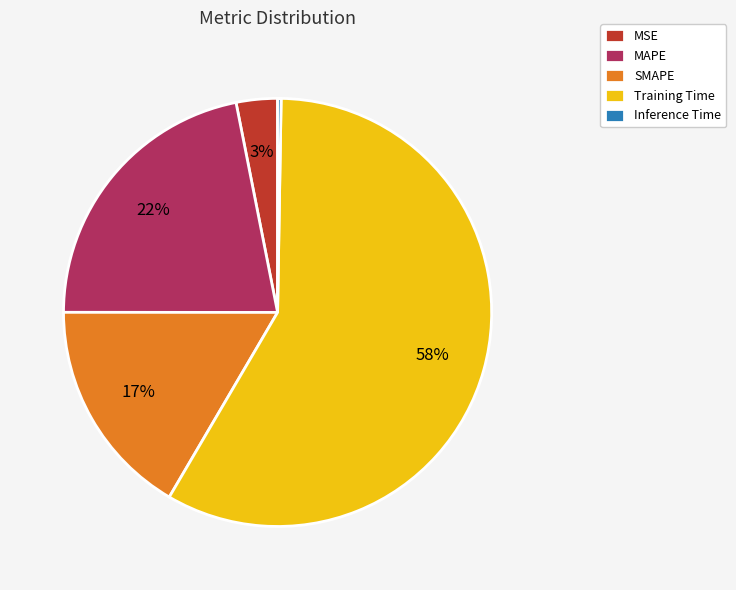

What percentage is the Training Time slice, to the nearest percent?

58%